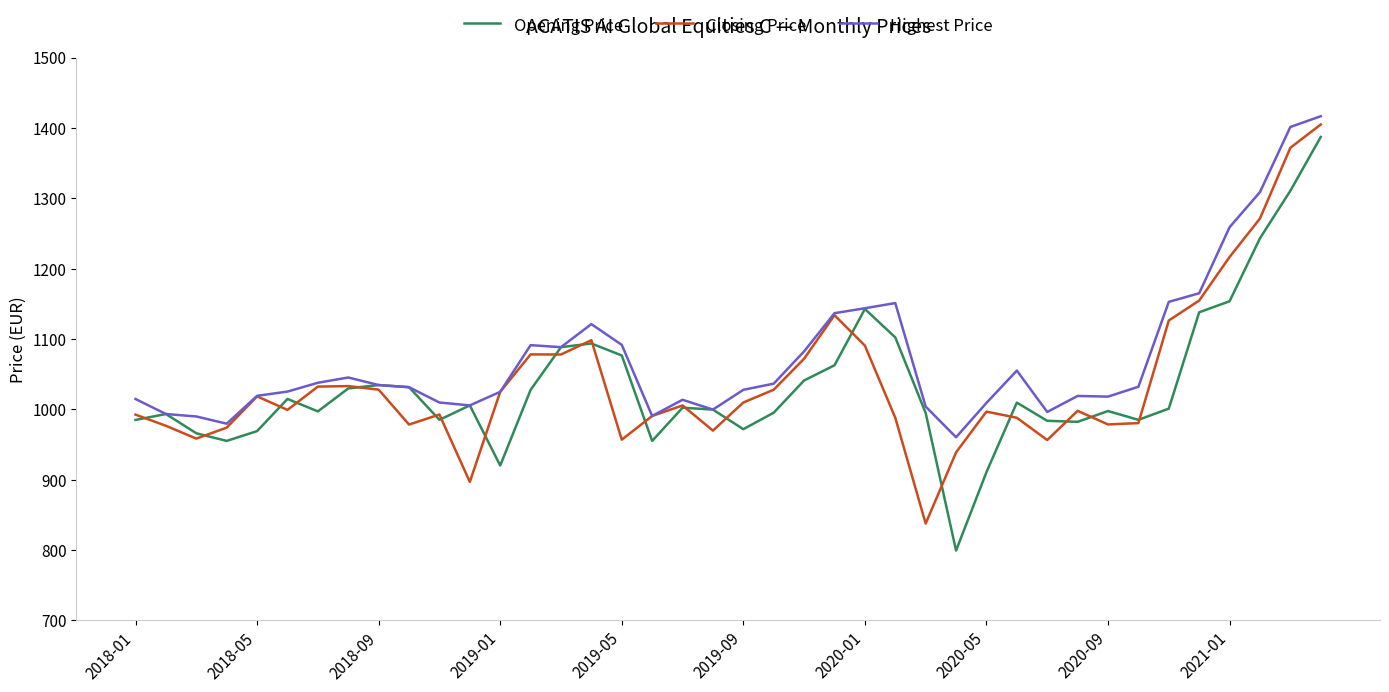

What is the maximum value for Opening Price?

1387.1